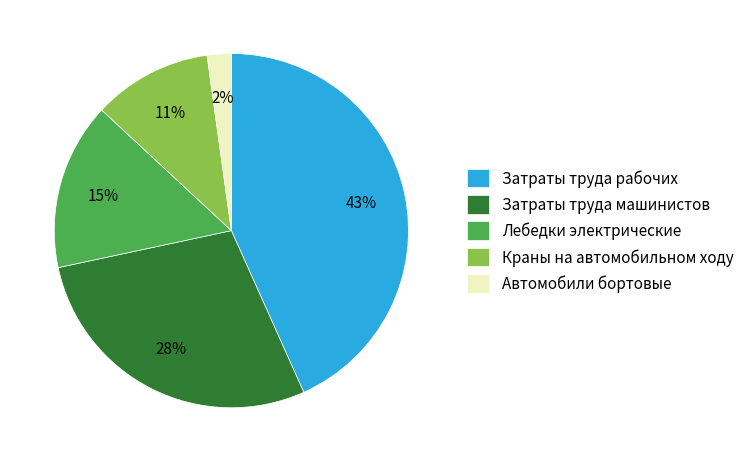

Which slice is the largest?

Затраты труда рабочих